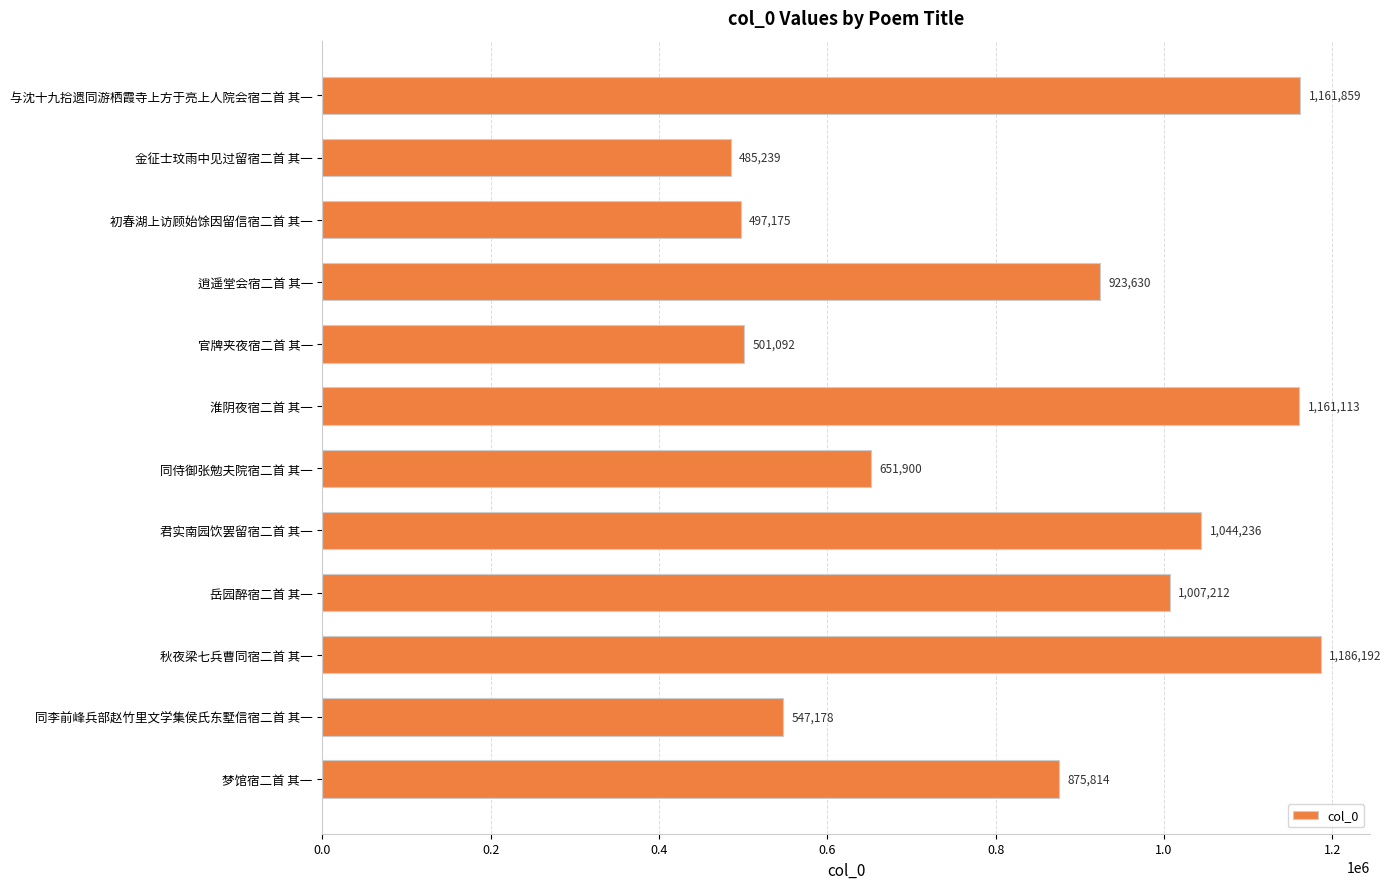

Rank the categories by value from lowest to highest.

金征士玟雨中见过留宿二首 其一, 初春湖上访顾始馀因留信宿二首 其一, 官牌夹夜宿二首 其一, 同李前峰兵部赵竹里文学集侯氏东墅信宿二首 其一, 同侍御张勉夫院宿二首 其一, 梦馆宿二首 其一, 逍遥堂会宿二首 其一, 岳园醉宿二首 其一, 君实南园饮罢留宿二首 其一, 淮阴夜宿二首 其一, 与沈十九拾遗同游栖霞寺上方于亮上人院会宿二首 其一, 秋夜梁七兵曹同宿二首 其一